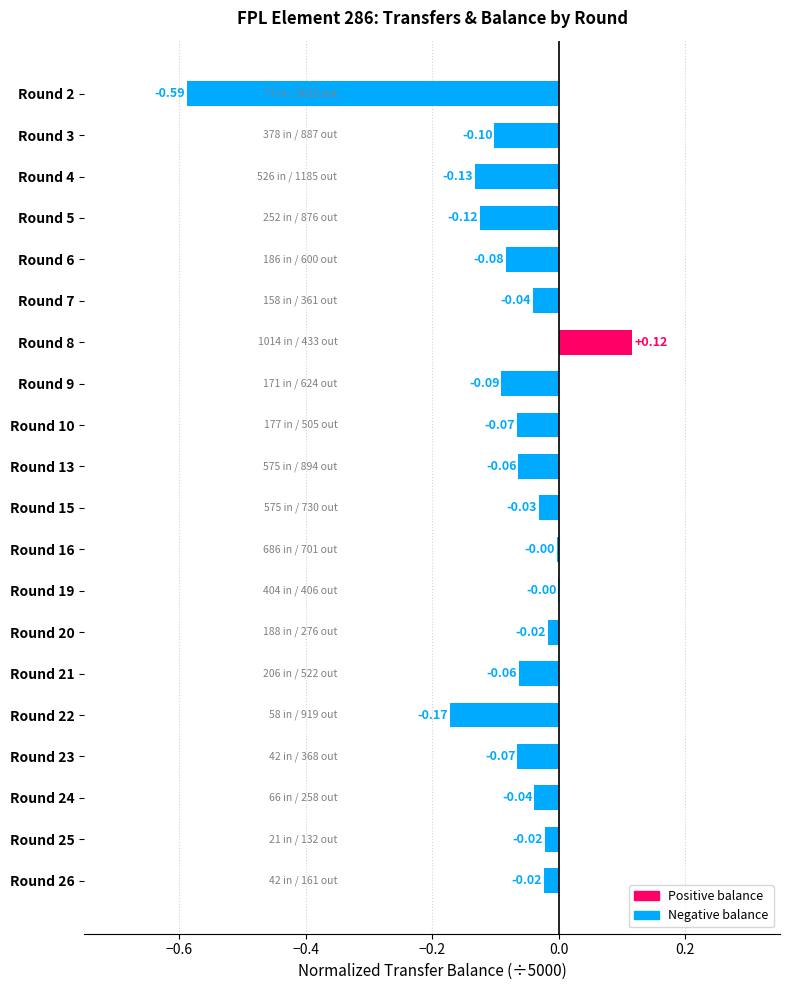

Between Round 22 and Round 25, which is larger?

Round 25